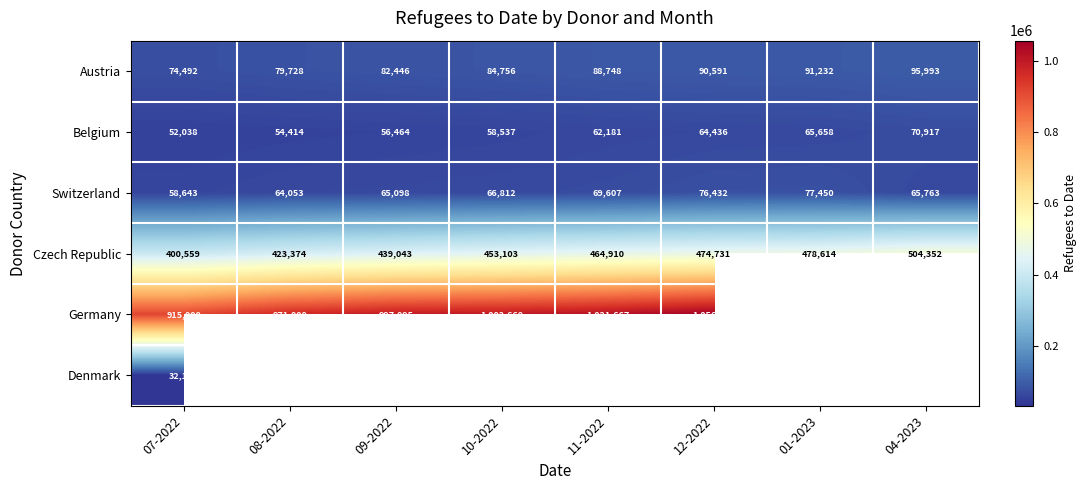

What is the spread (max minus min) of values at 09-2022?

941431.0